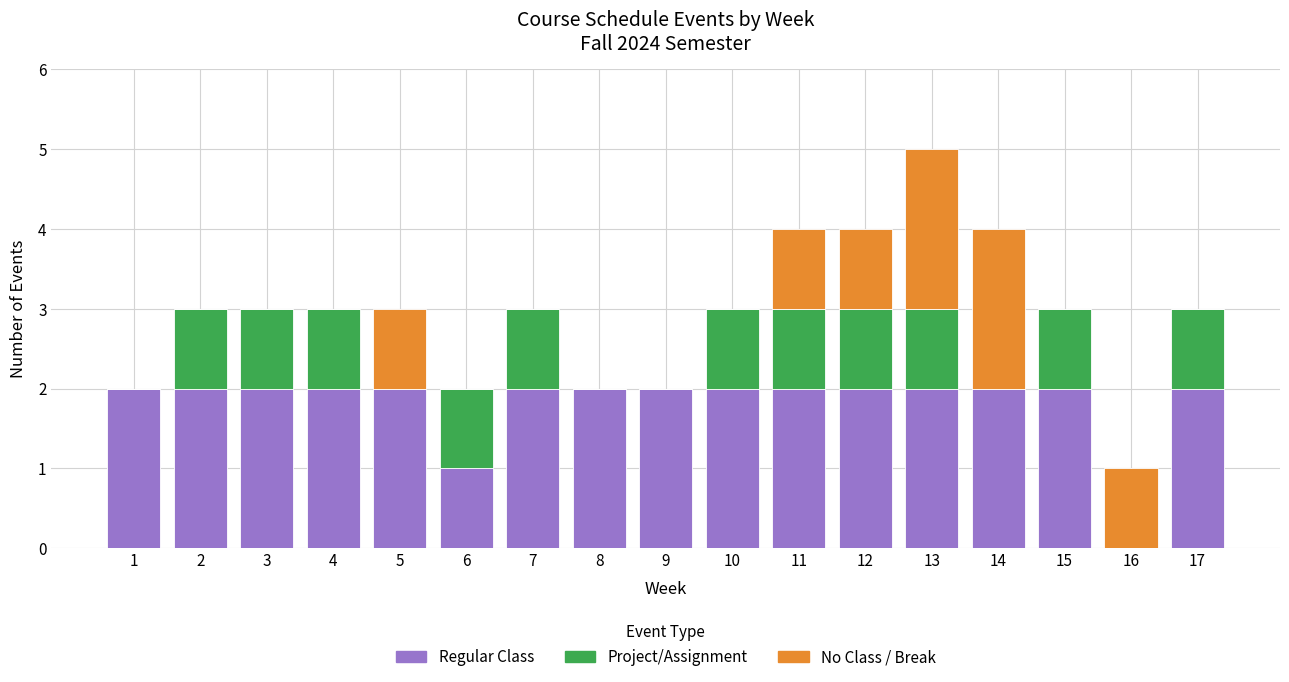

What is the total value across all series at 5?

3